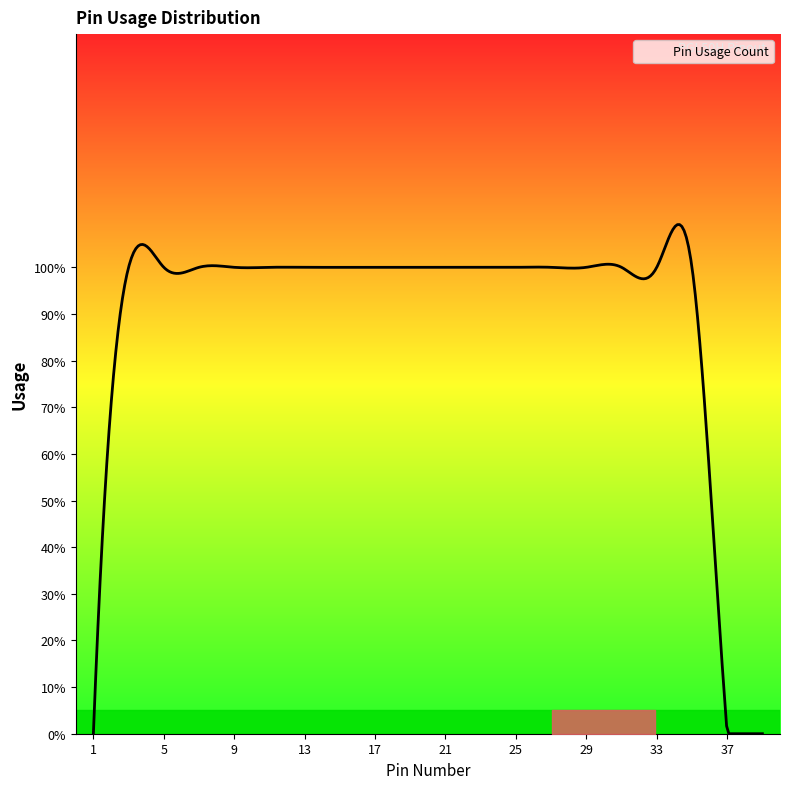

Is this an area chart (filled region under the line)?

No